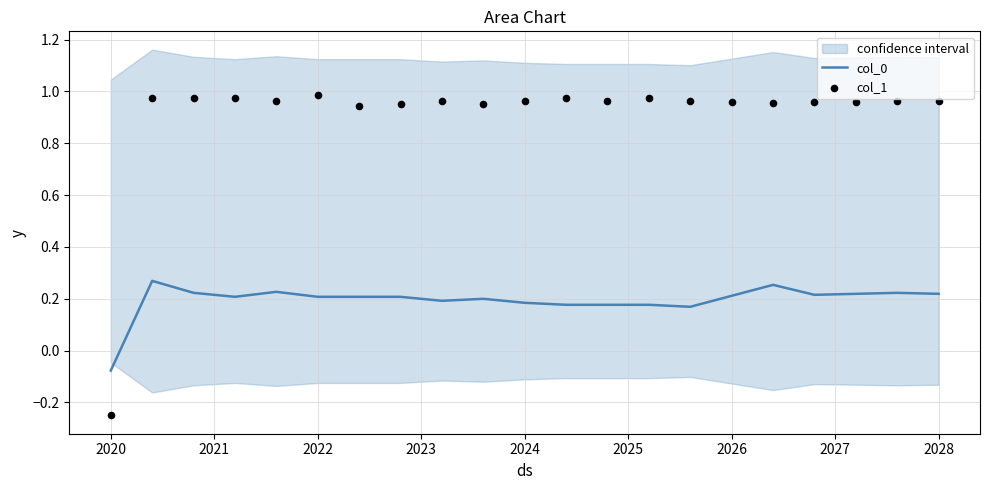

Is it true that col_0 equals 0.1 at 2028?

False